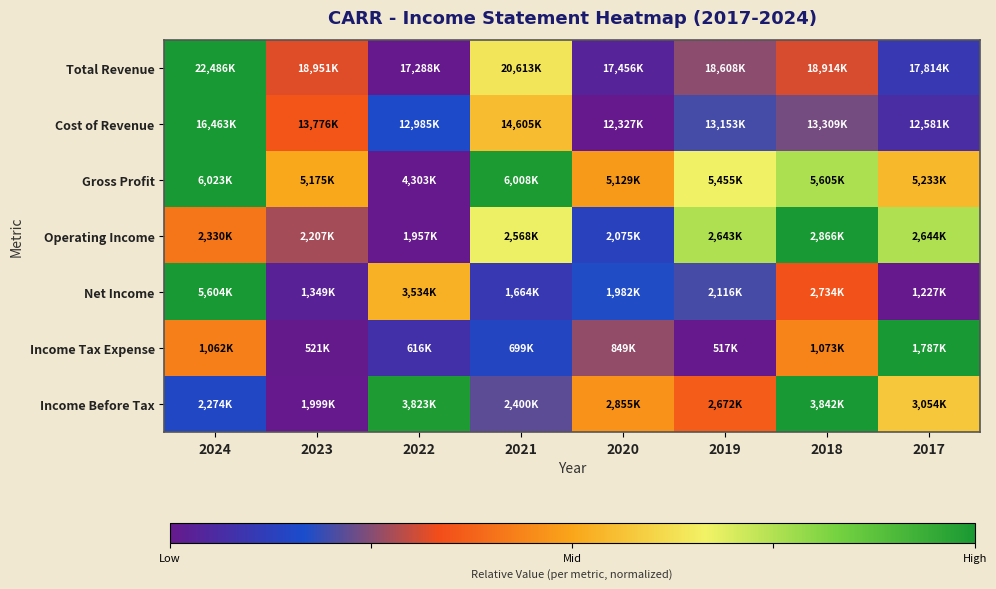

At how many categories does at least one series exceed 0?

8